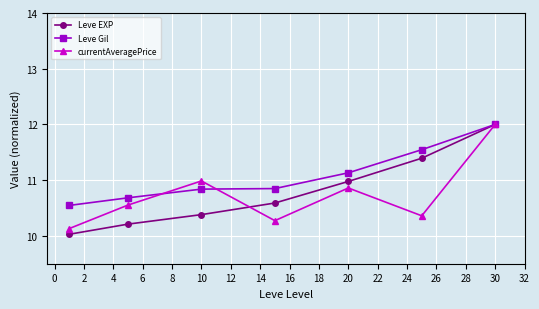

List the series in order of their overall mean, lowest first.

currentAveragePrice, Leve EXP, Leve Gil